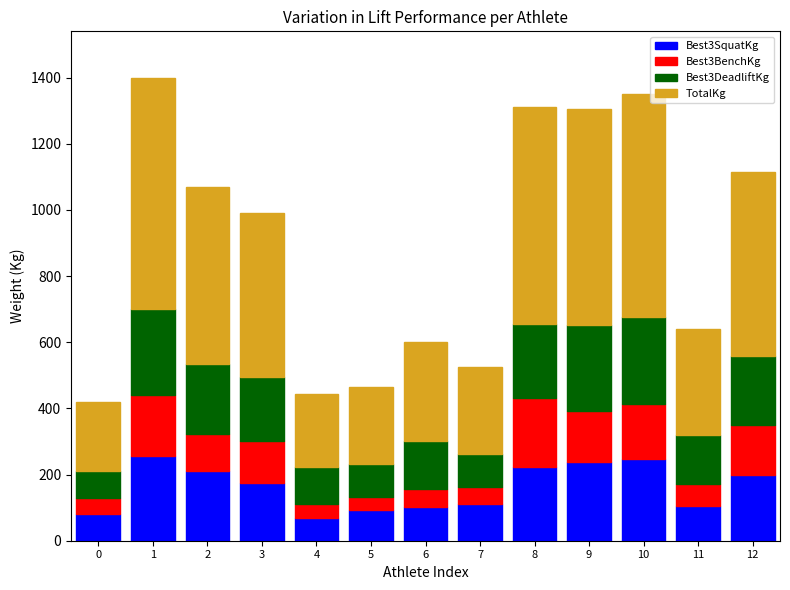

What is the minimum value for Best3SquatKg?

70.0